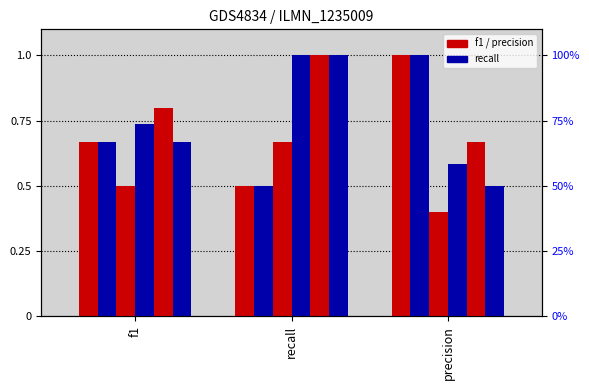

What is the sum of the CAMALEXIN-SYN values at f1 and precision?

1.7